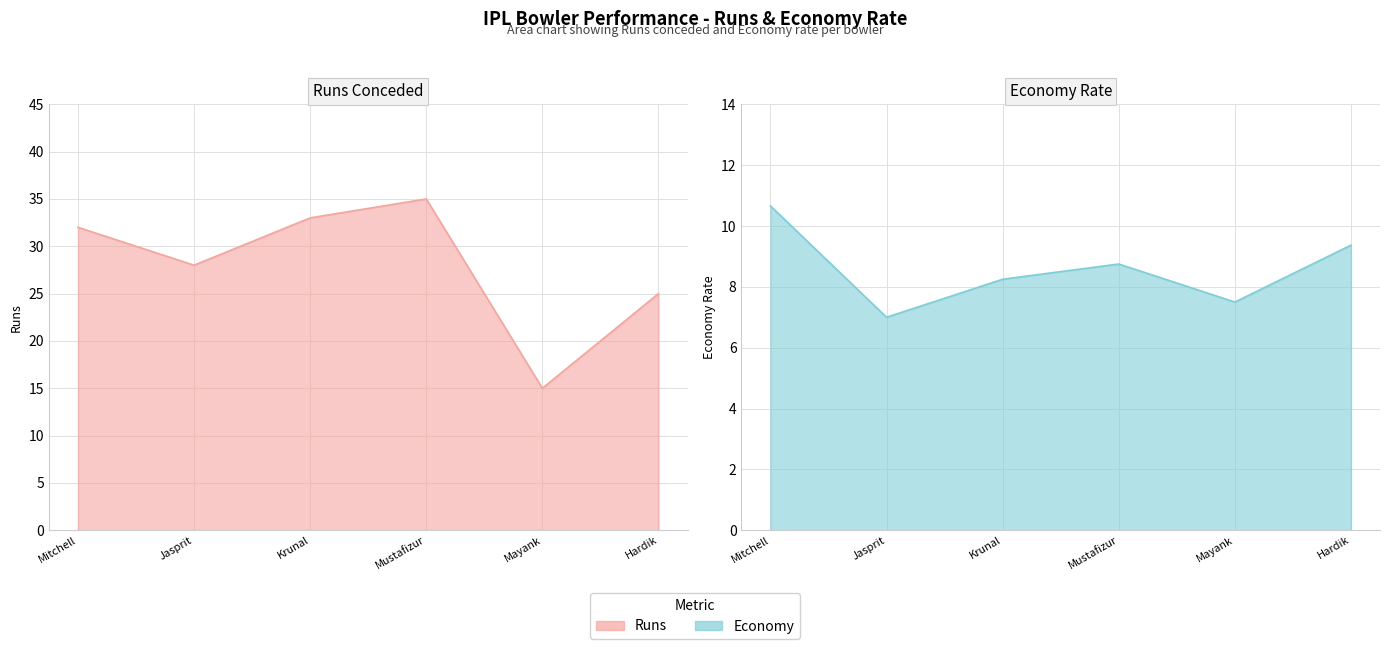

Which series has the widest spread of values?

Runs